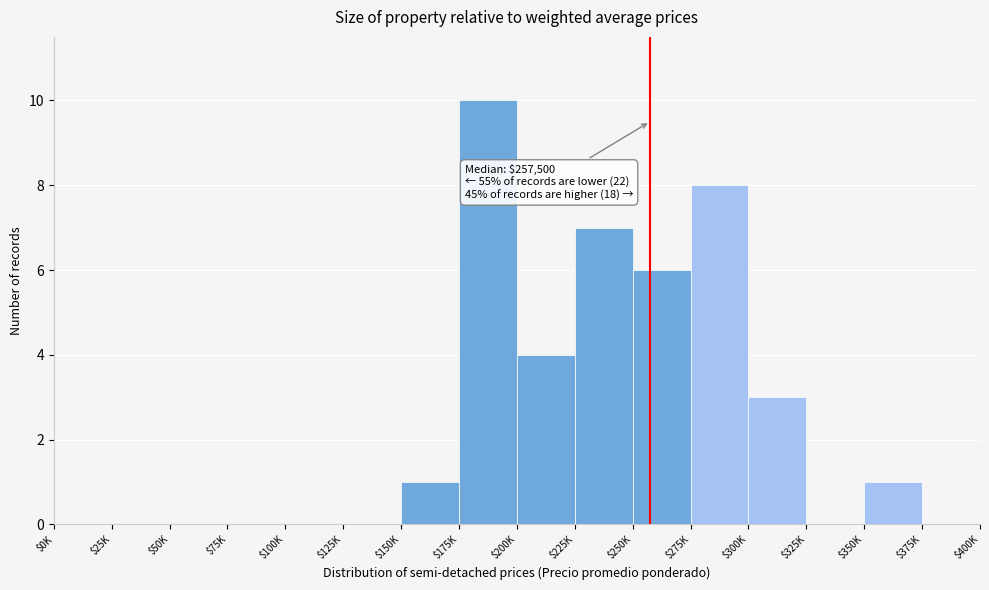

What is the maximum value shown in the chart?

10